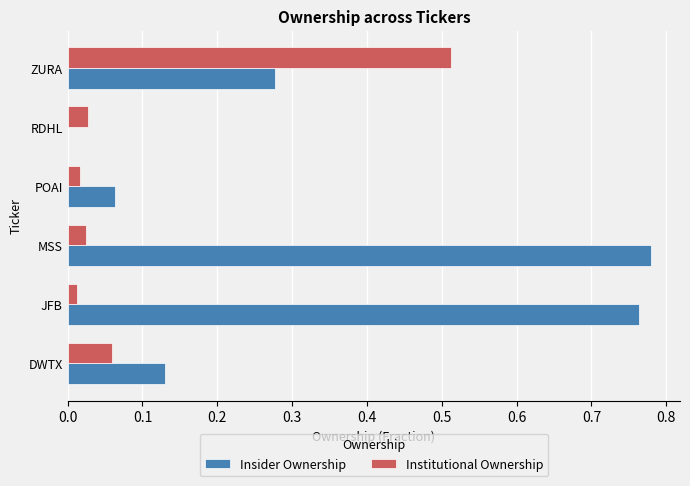

Which series has the largest total across all categories?

Insider Ownership